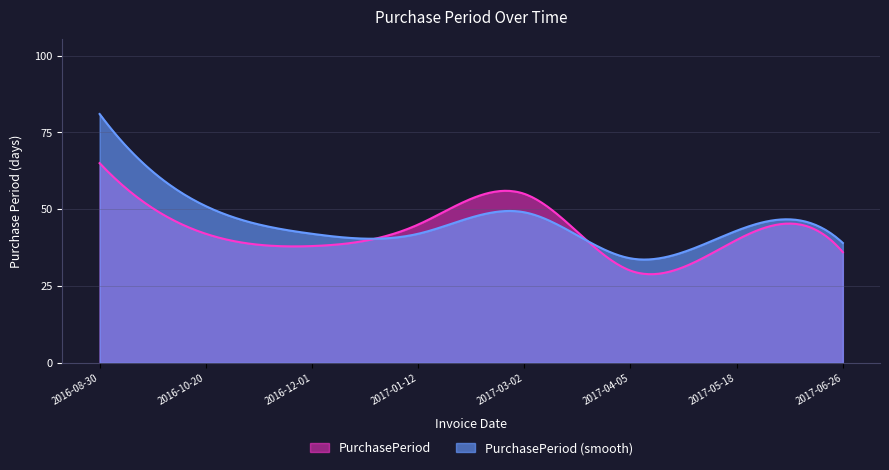

Which has a higher value, 2017-04-05 or 2017-03-02?

2017-03-02